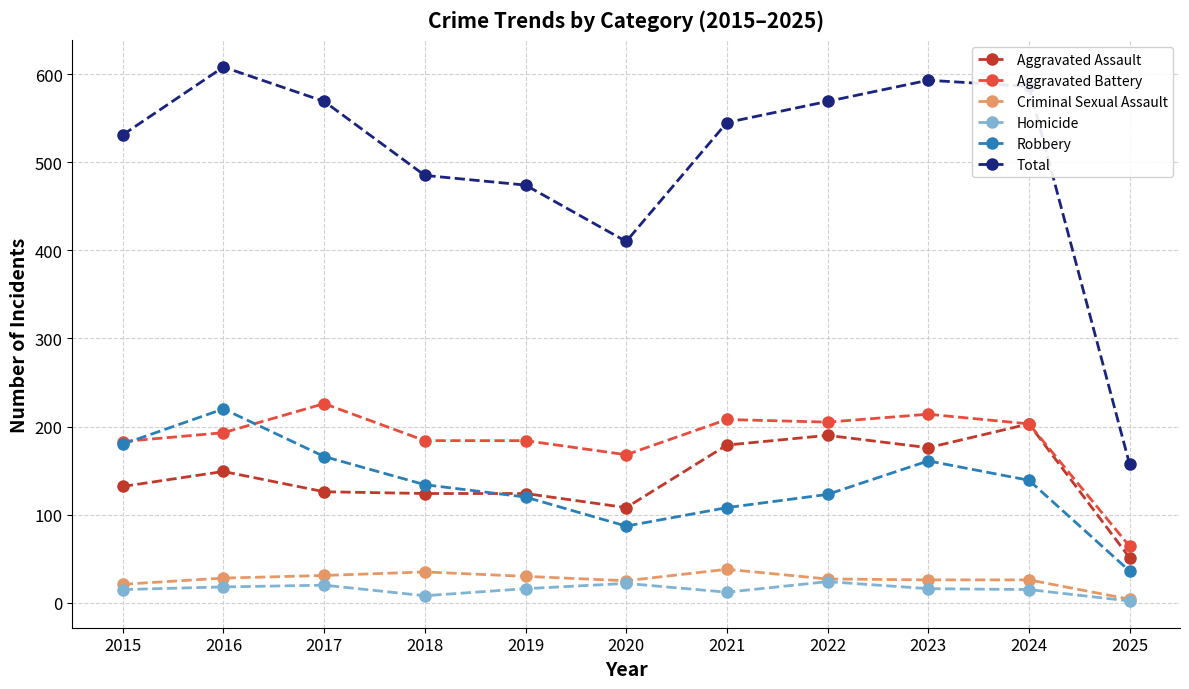

True or false: Robbery has a value of 47 at 2019.

False